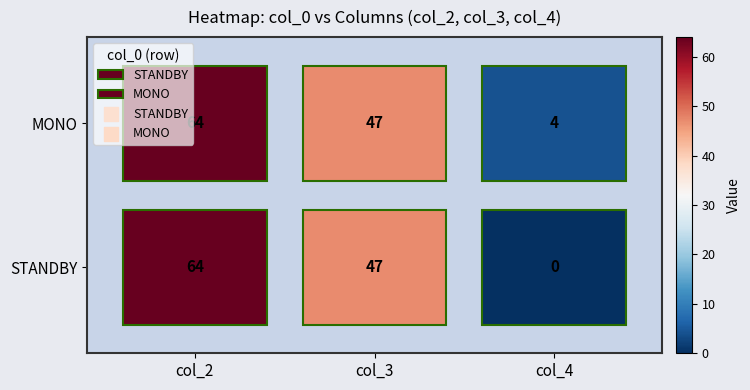

Reading right to left, list all the values displayed in this chart.

STANDBY: 0	47	64
MONO: 4	47	64